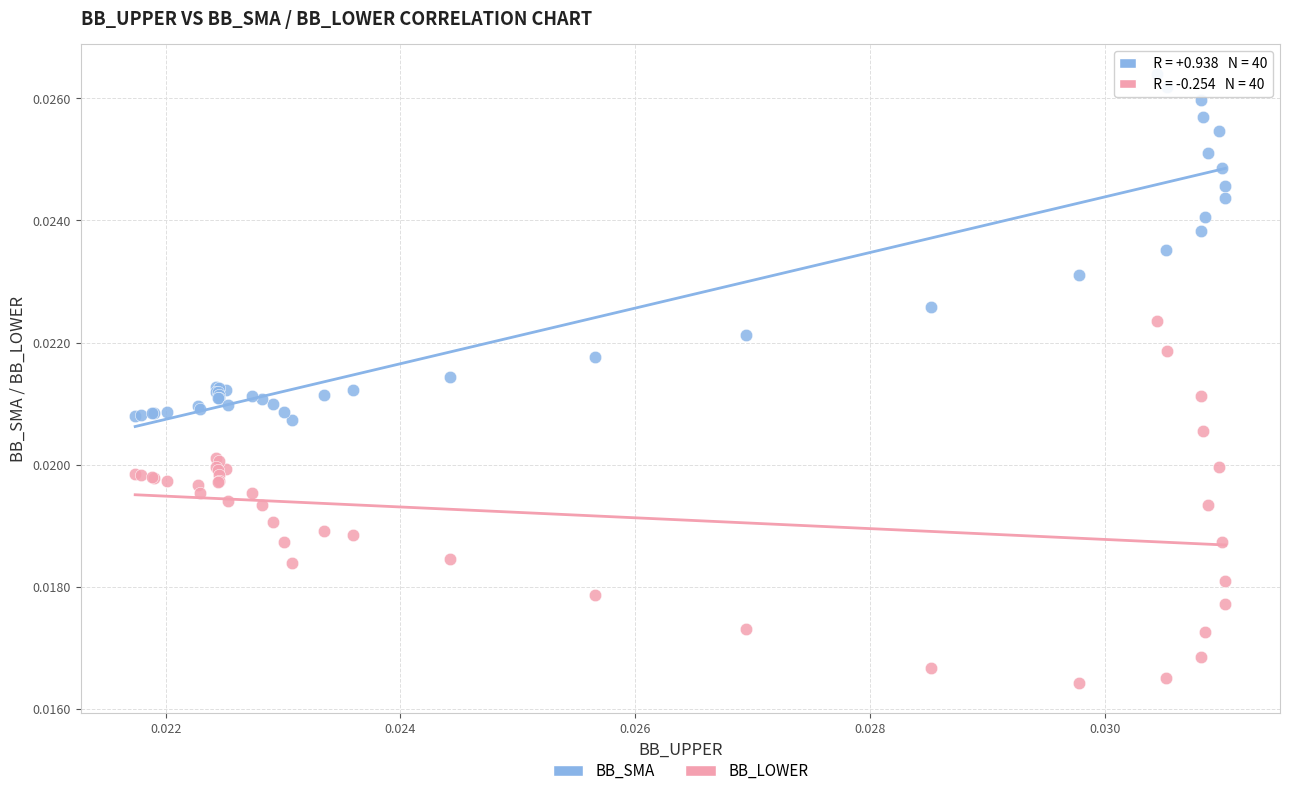

Which series contains the highest Y value?

BB_SMA